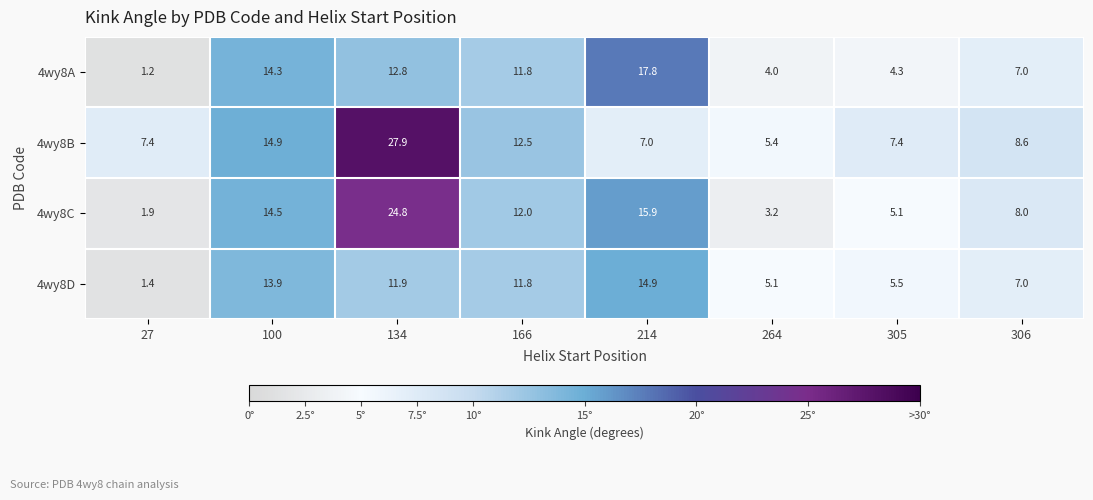

Which series has the largest total across all categories?

4wy8B